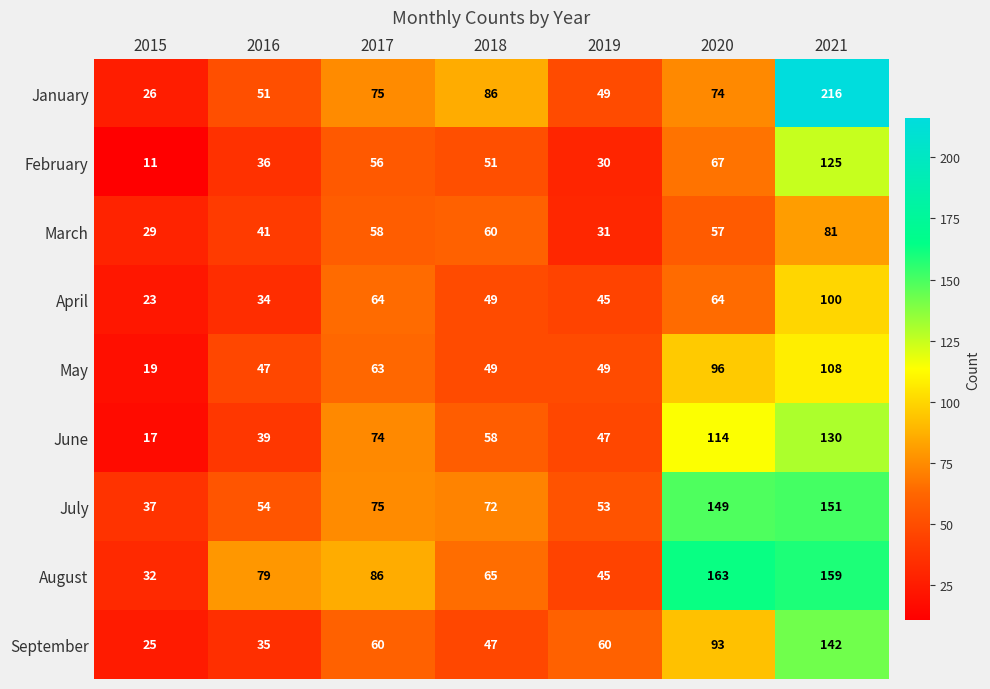

How many data points does each series have?

7